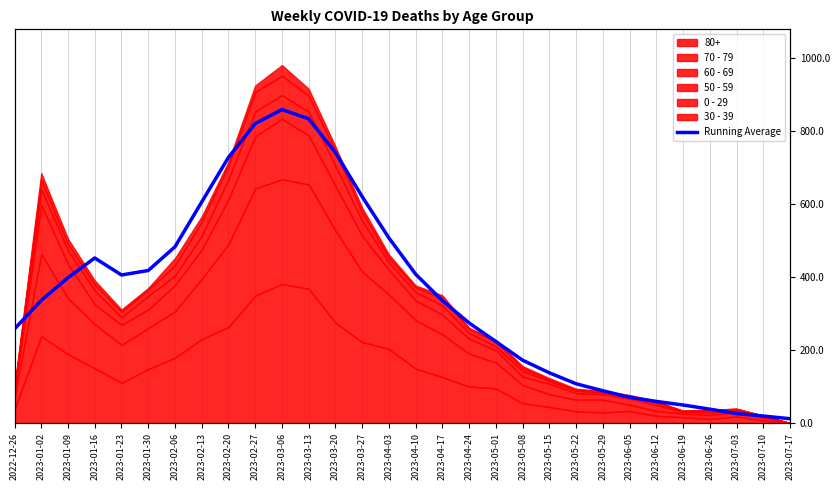

Which label corresponds to the smallest value in the chart?

2023-07-17